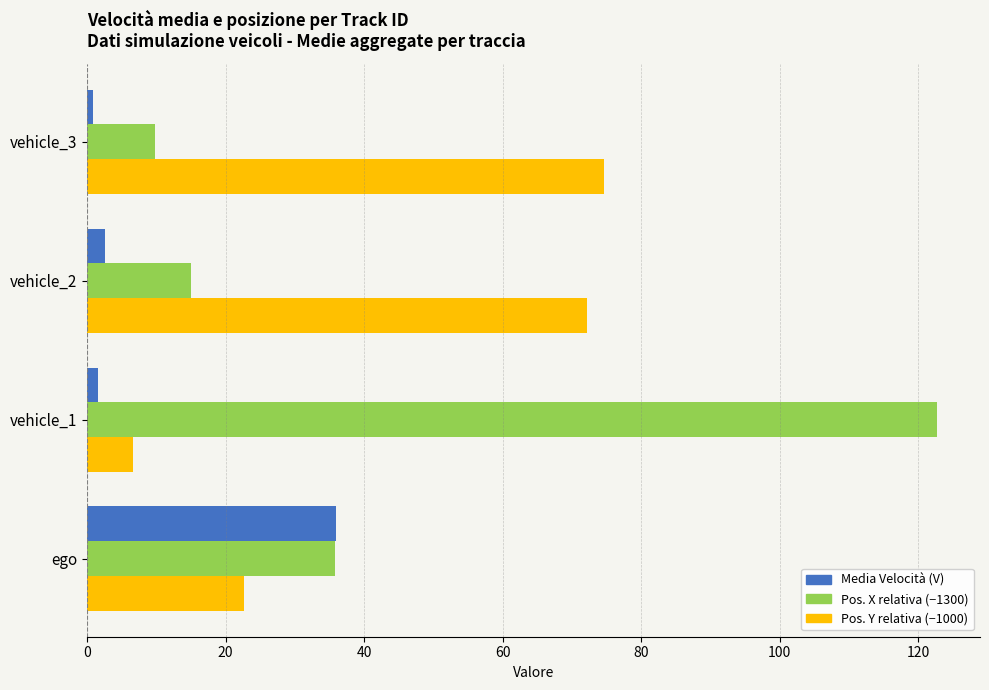

Is the value of Media Velocità (V) at vehicle_2 greater than the value of Pos. Y relativa (−1000) at vehicle_2?

No